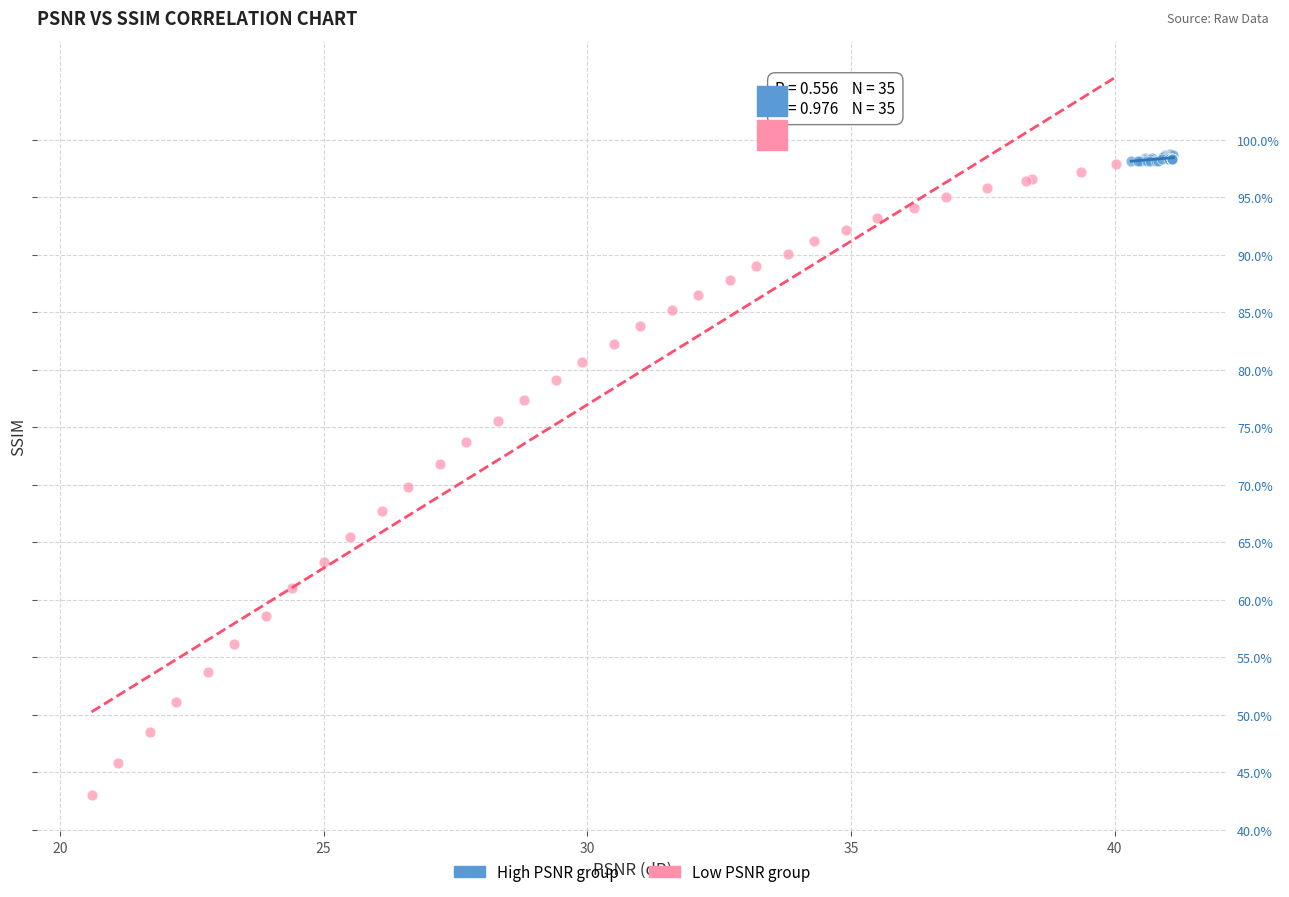

Which series reaches the maximum Y coordinate?

High PSNR group